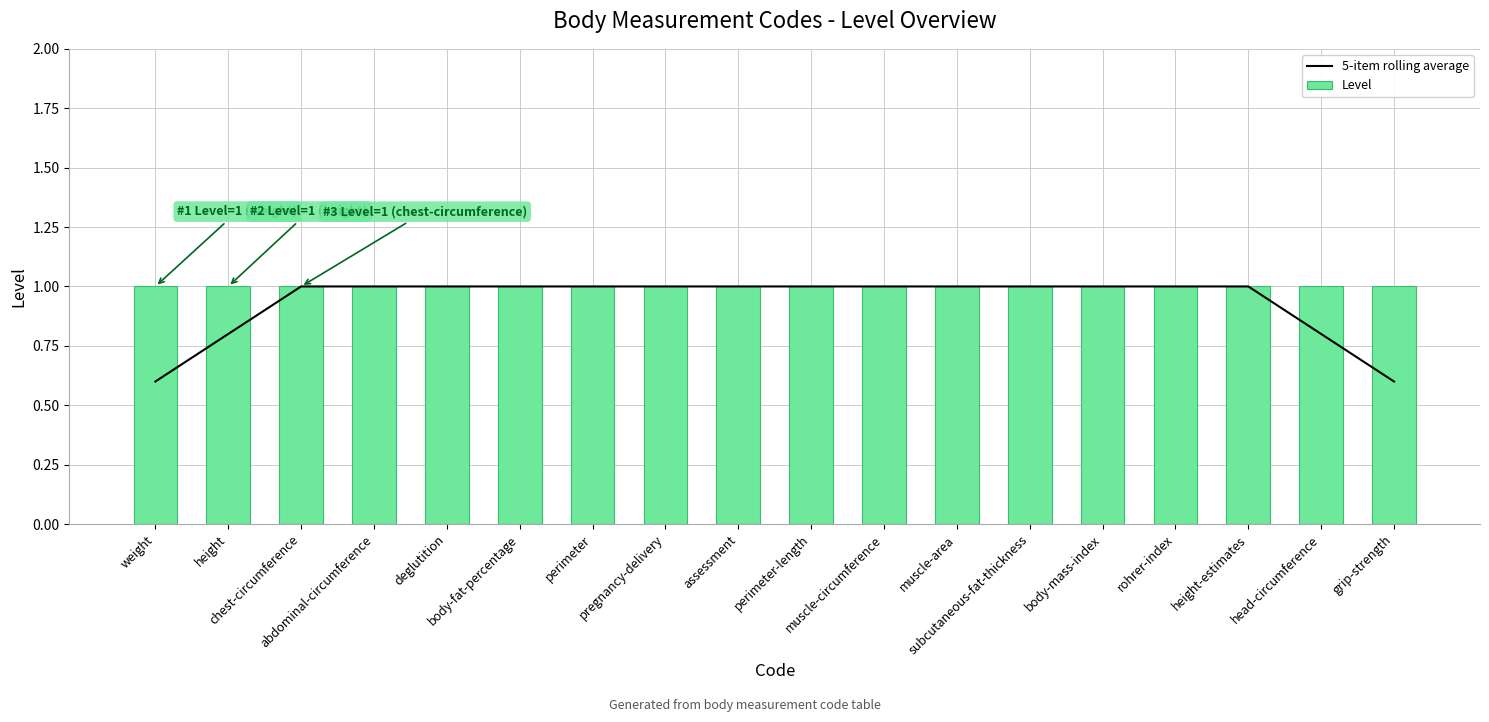

Count the 5-item rolling average values in the range 1 to 2.

14